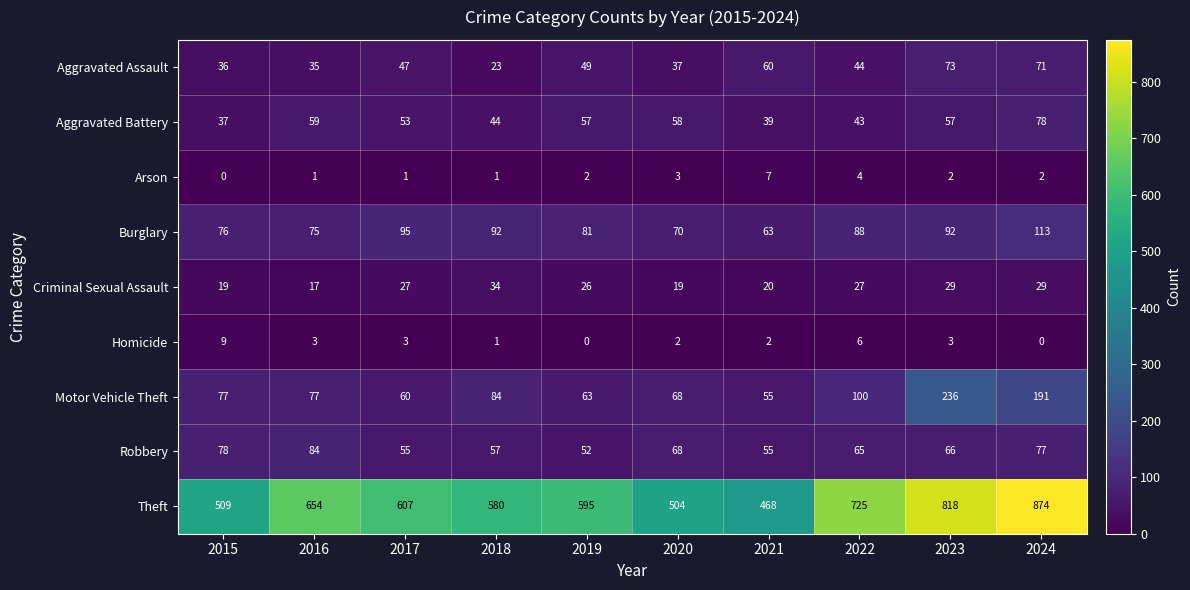

What is the total value across all series at 2017?

948